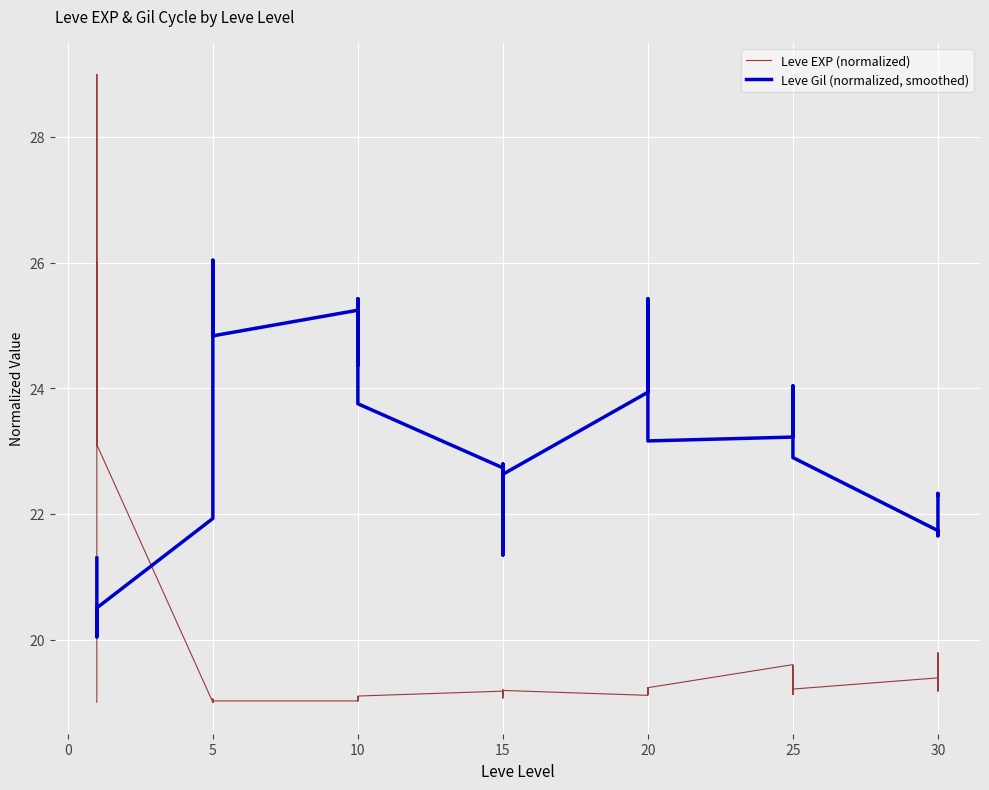

What is the label of the 39th point from the left?

30